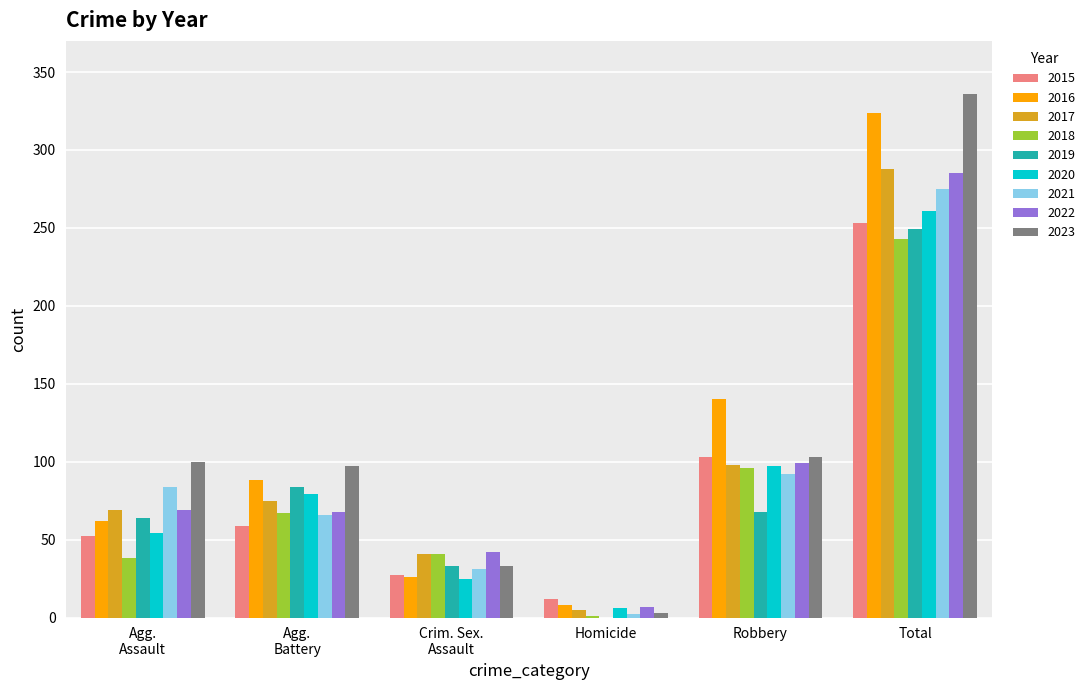

How many data points does each series have?

6